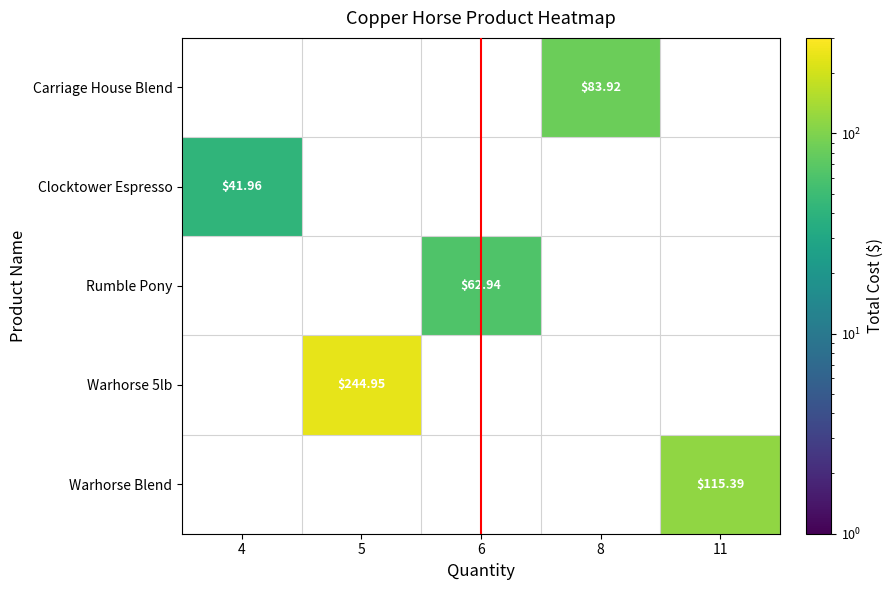

Count the number of categories in the chart.

5